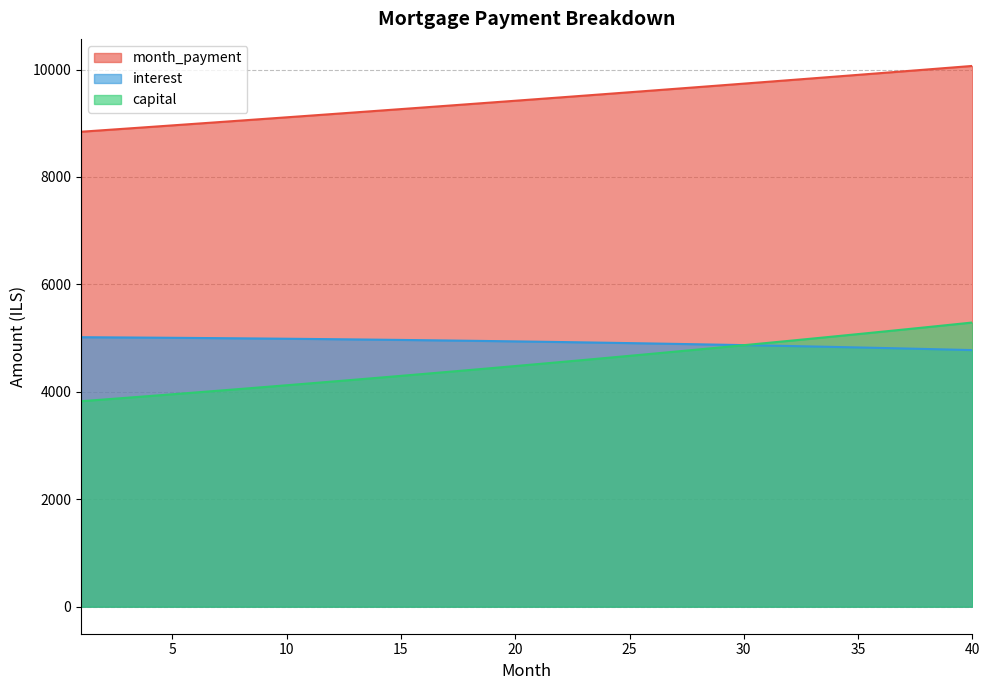

How many values in the capital series are below 4517?

20